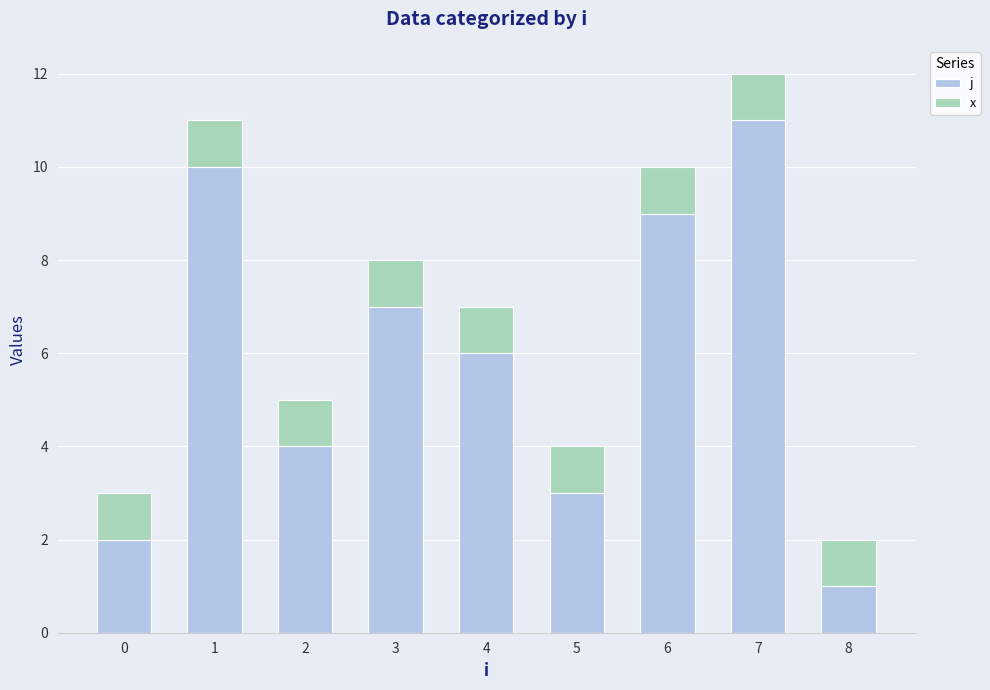

Which category has the lowest value in the j series?

8